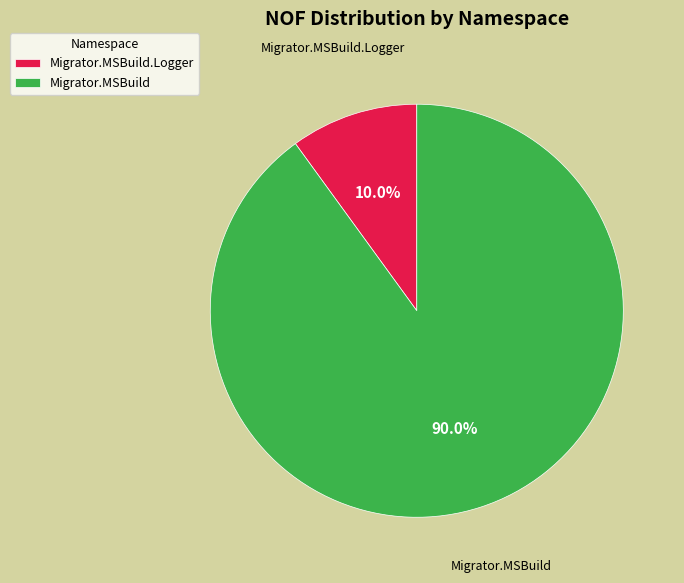

To the nearest percent, what portion does Migrator.MSBuild represent?

90%